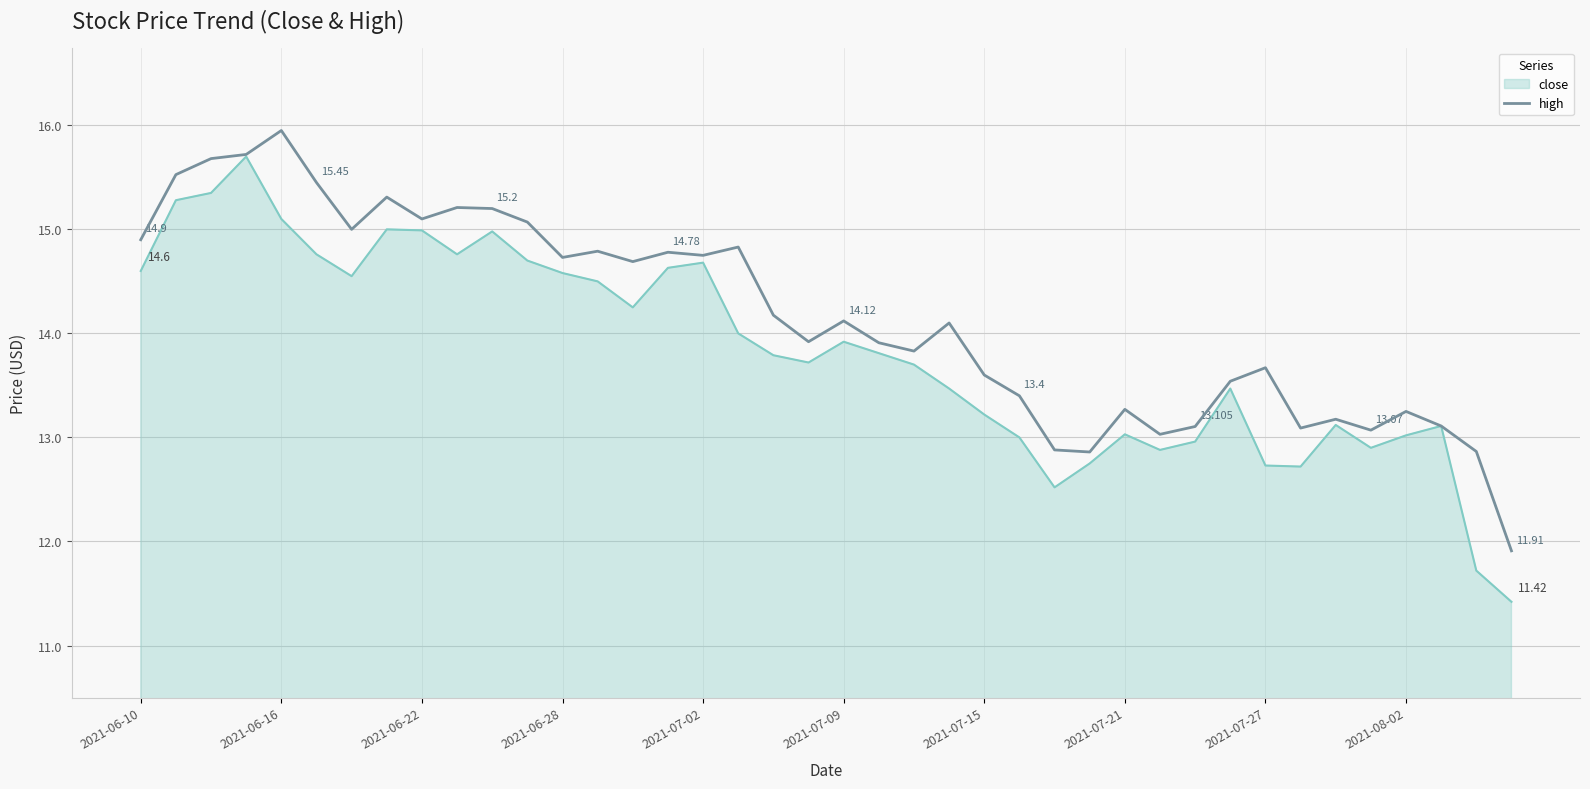

Rank the series by their average value, from highest to lowest.

high, close